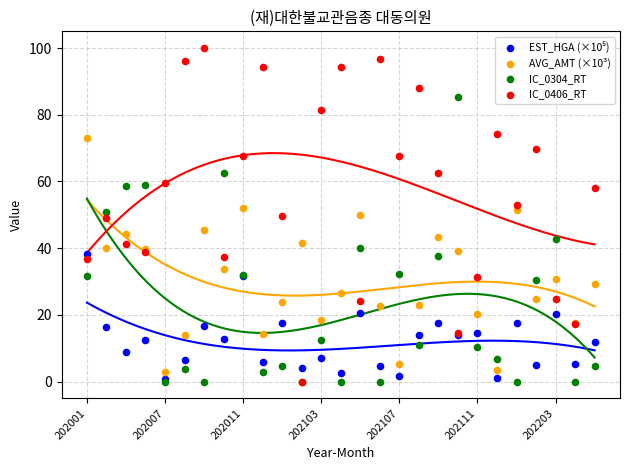

Which series reaches the maximum Y coordinate?

IC_0406_RT